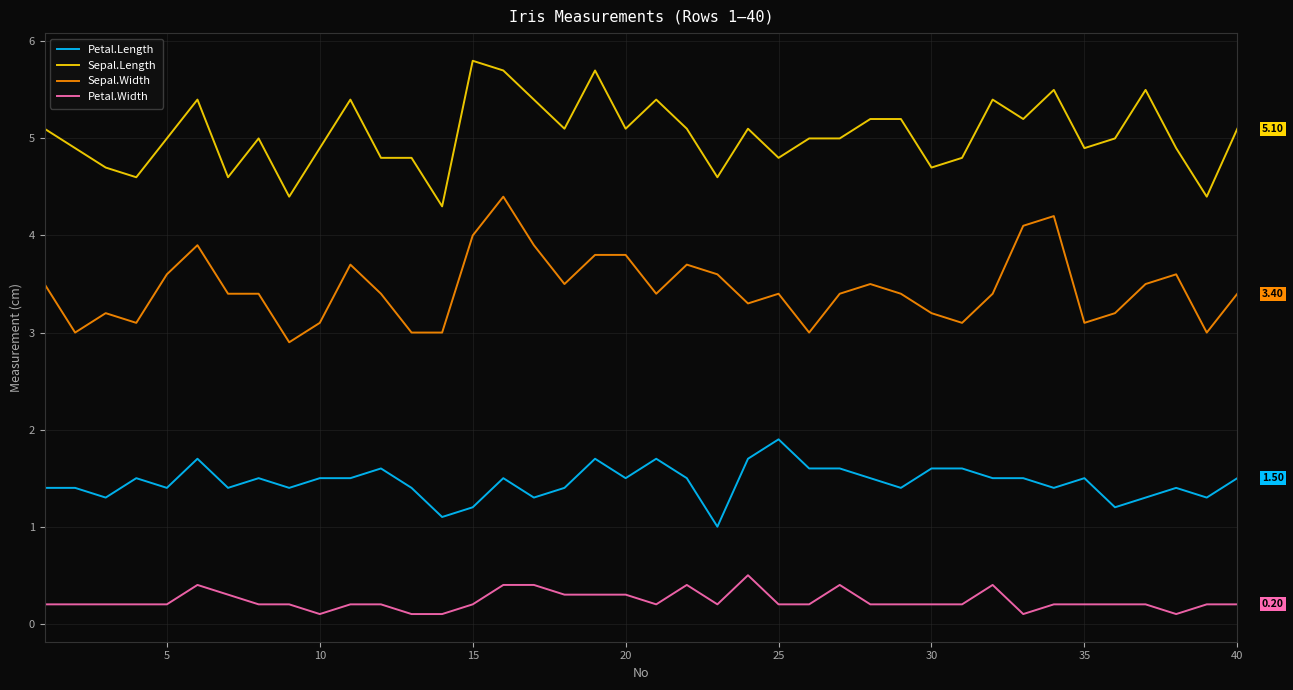

True or false: Sepal.Width and Petal.Width cross at least once.

False